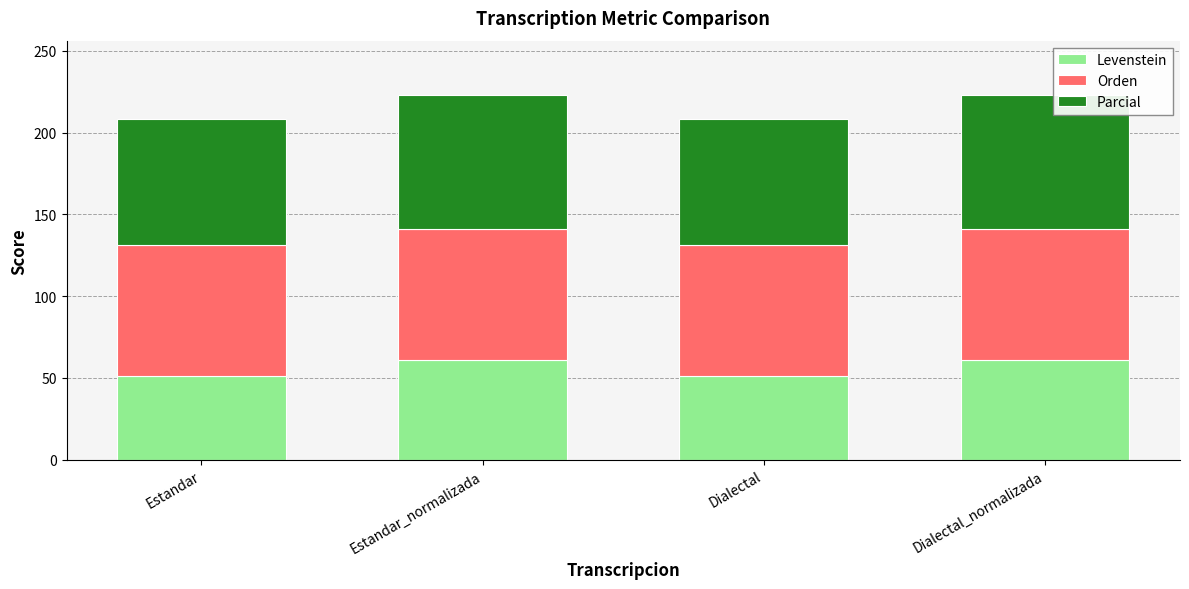

What is the highest value of the Levenstein series?

61.1